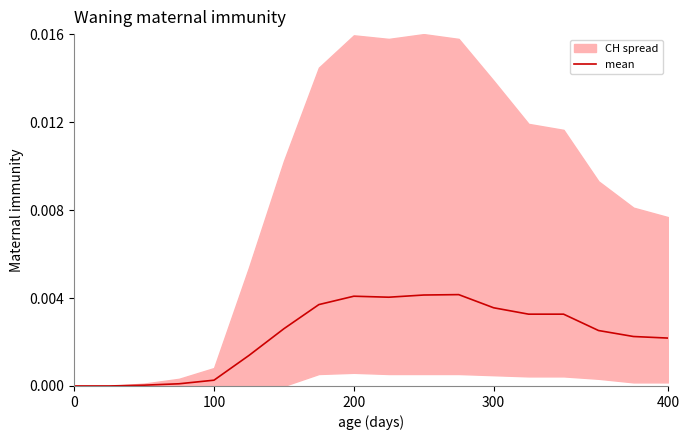

The value of mean at 0 is 0.0. True or false?

True